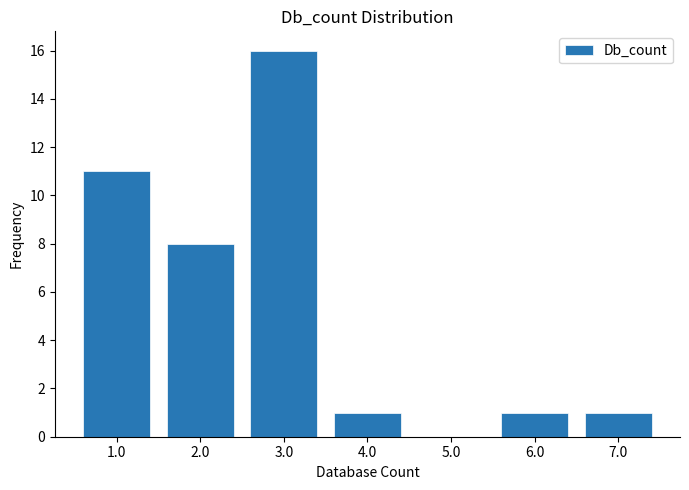

Over which range of the x-axis is the bar tallest?

2.5 to 3.5